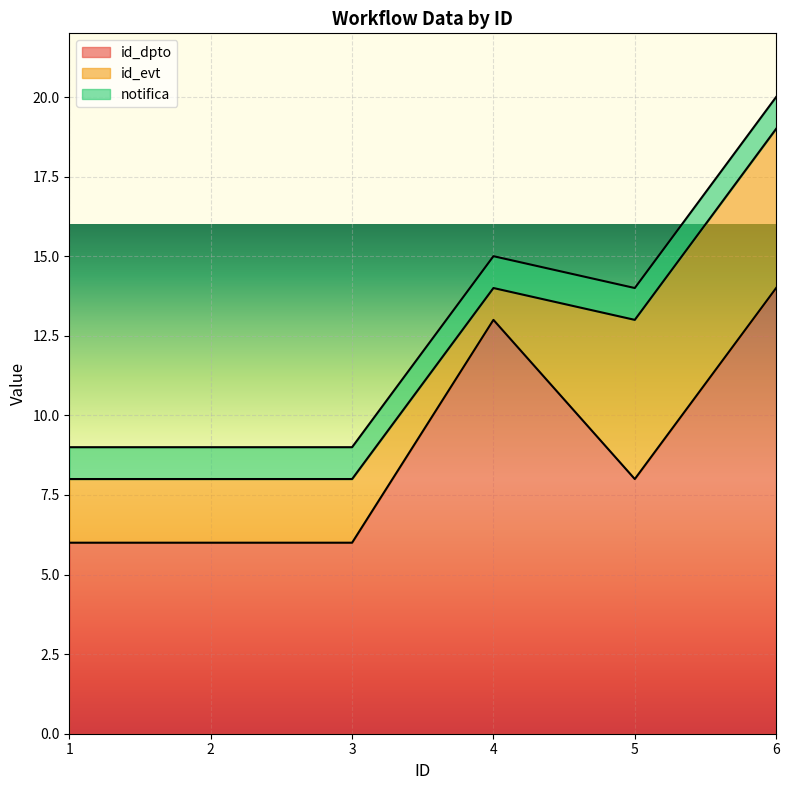

Where is the first local minimum for id_evt?

4